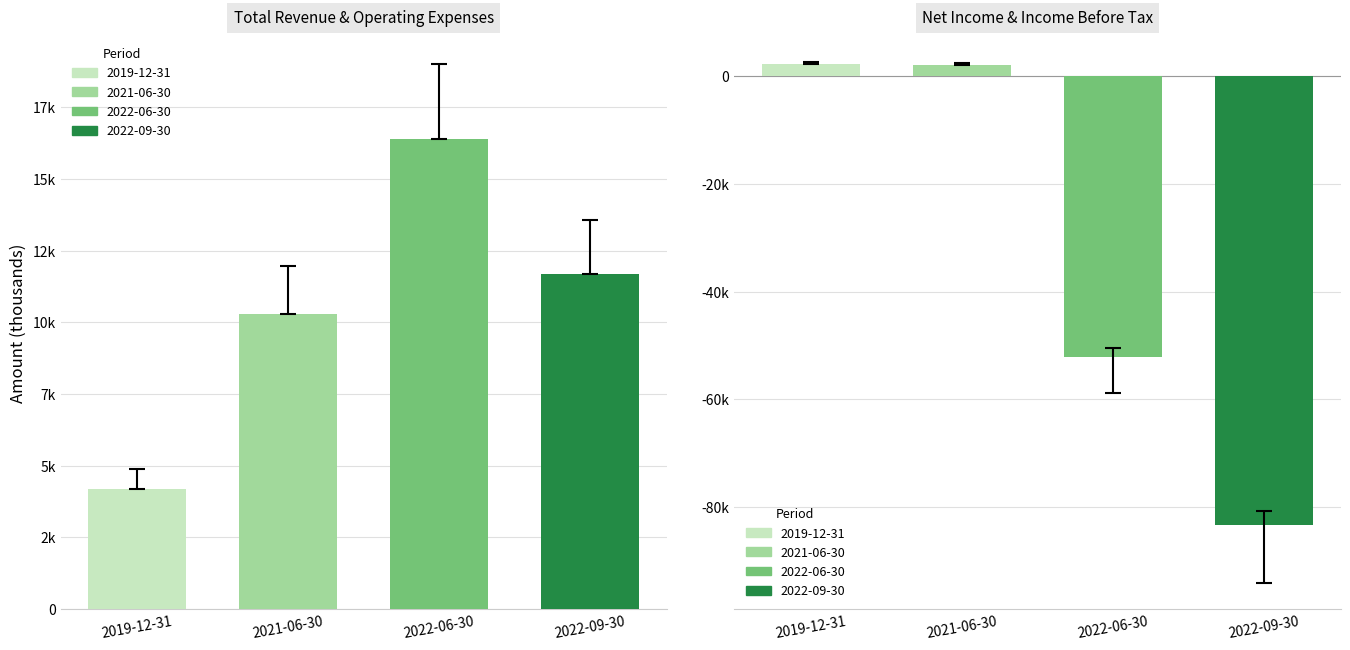

Rank the series by their maximum value, from lowest to highest.

Net Income, Total Revenue